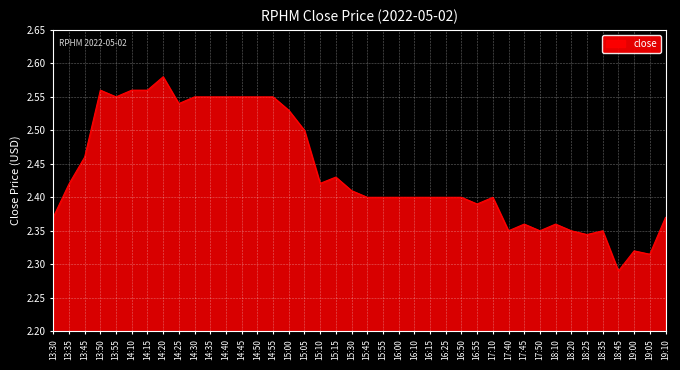

The value at 16:25 is 4.0. True or false?

False